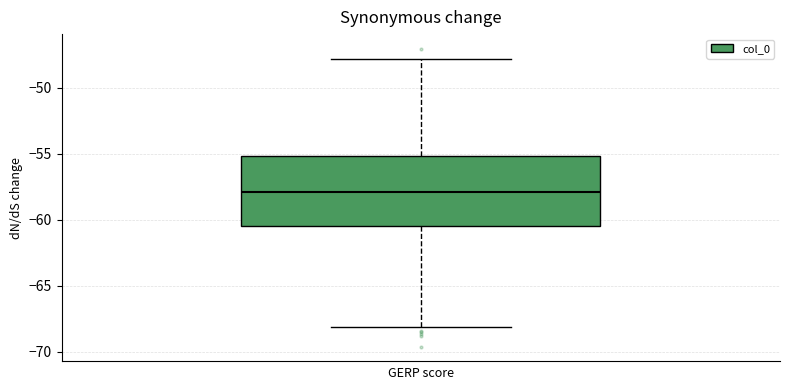

Transcribe this box plot: give where the median line is, the range the box spans, and where the two whiskers end, as read against the y-axis. The values are not printed on the chart, so give them approximately, as read against the axis.

median -58.0, box -60.5 to -55.0, whiskers -68.0 to -48.0